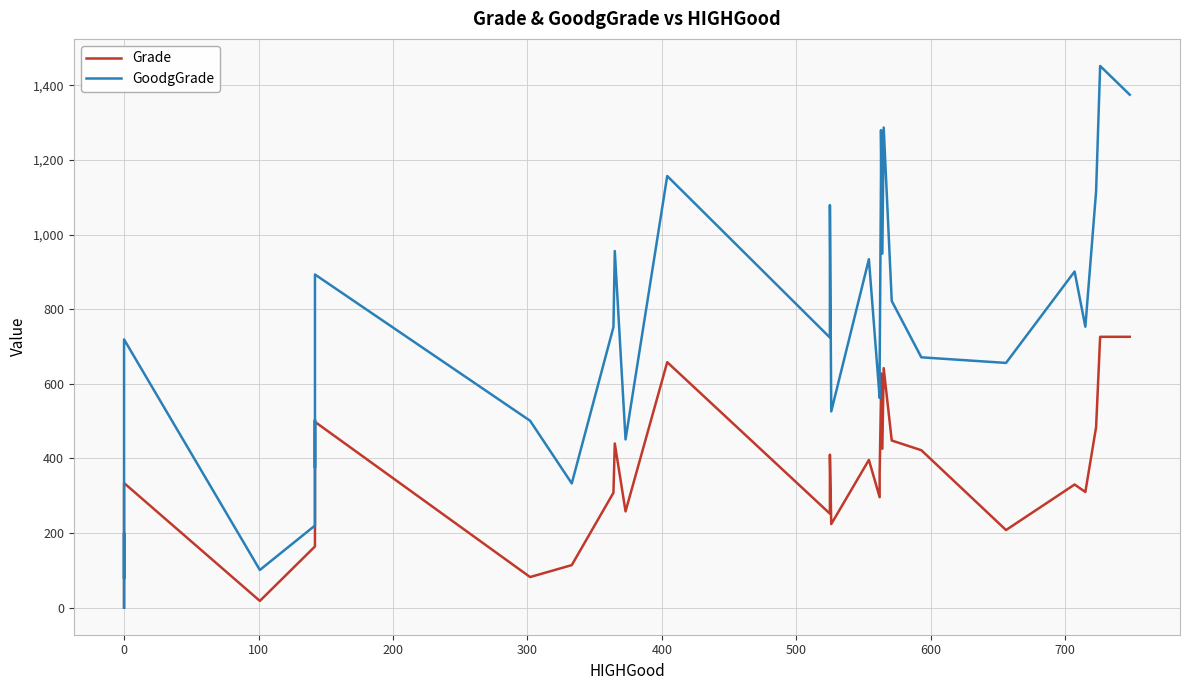

Is this an area chart (filled region under the line)?

No